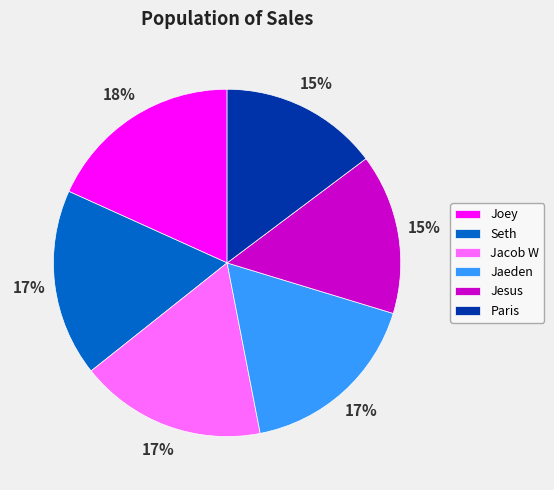

Is the sum of Paris and Jaeden greater than half?

No